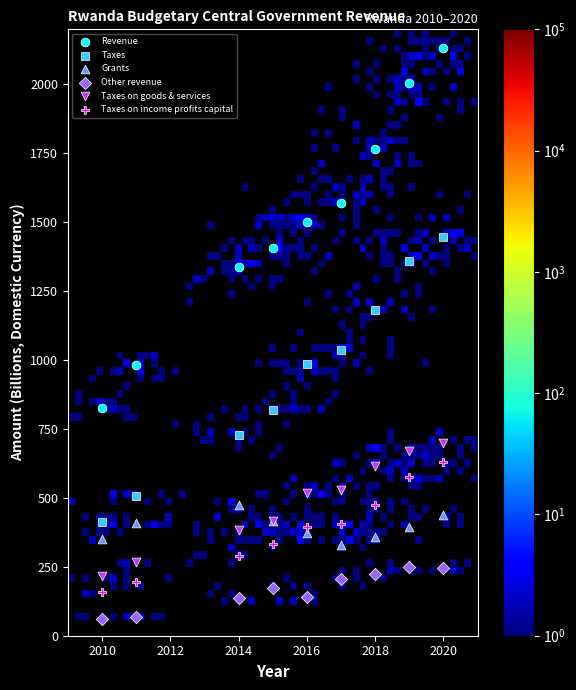

Which series has the largest Y range (max minus min)?

Revenue